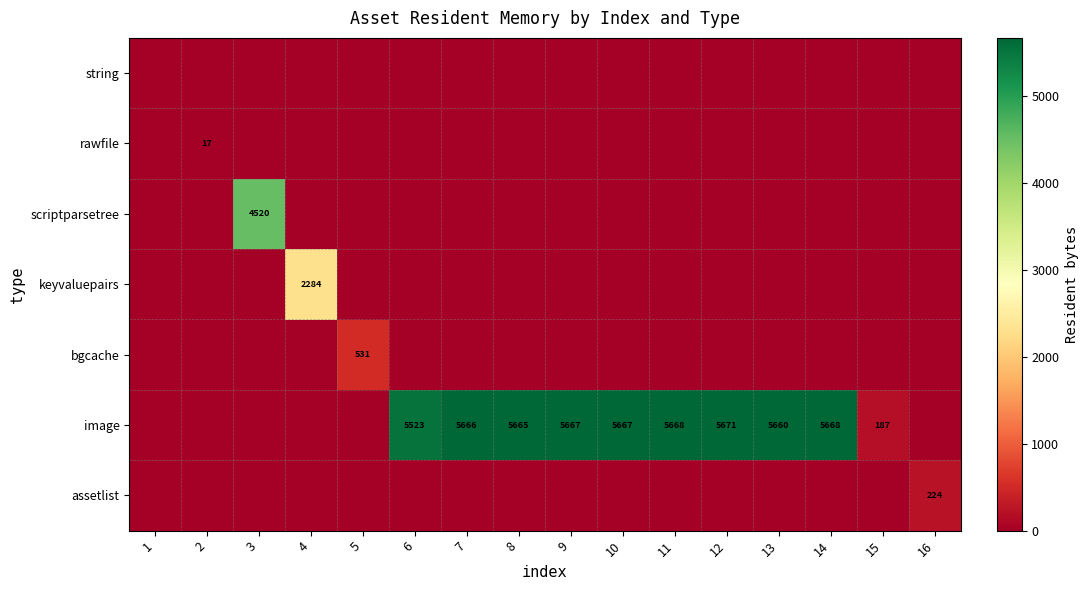

Rank the series at 16 from highest to lowest value.

assetlist, string, rawfile, scriptparsetree, keyvaluepairs, bgcache, image